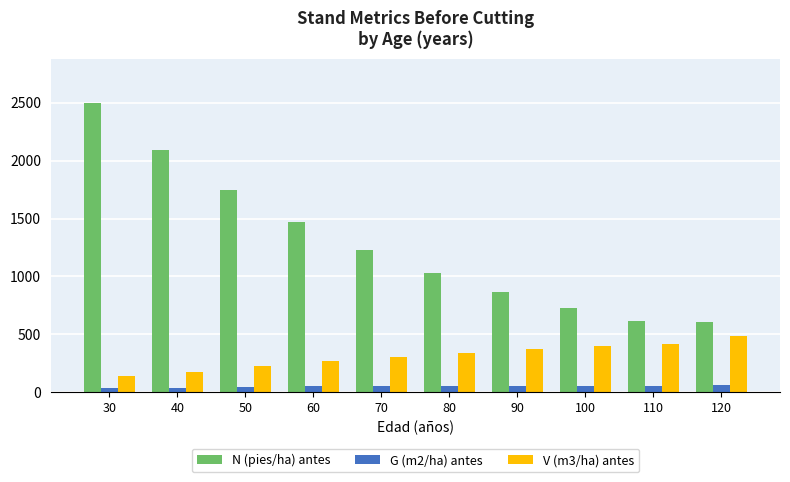

At which label does V (m3/ha) antes first exceed 341?

80